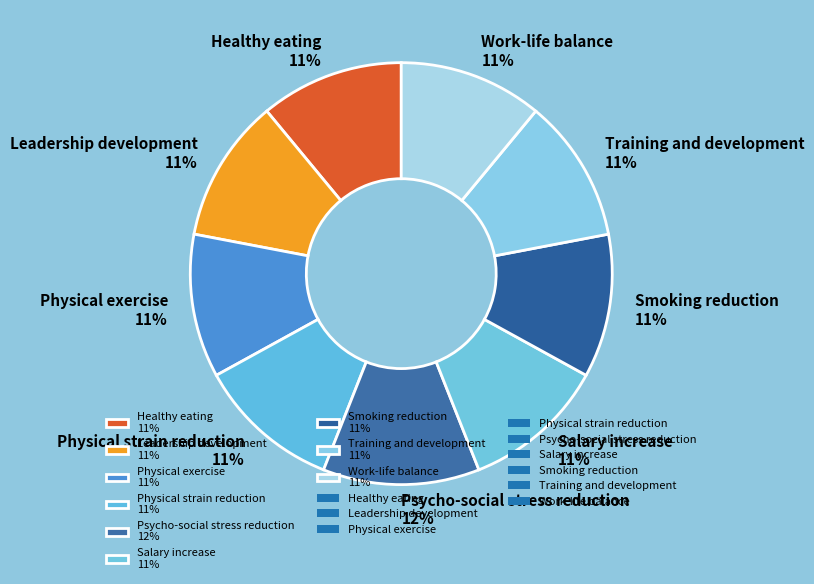

How many slices are in this pie chart?

9